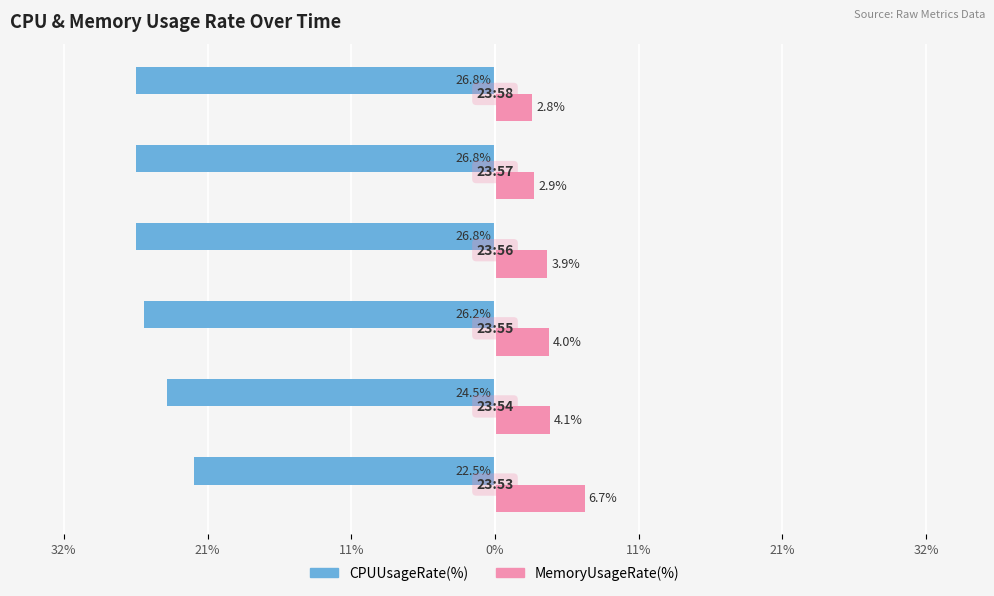

What are all the series names shown in the legend?

CPUUsageRate(%), MemoryUsageRate(%)